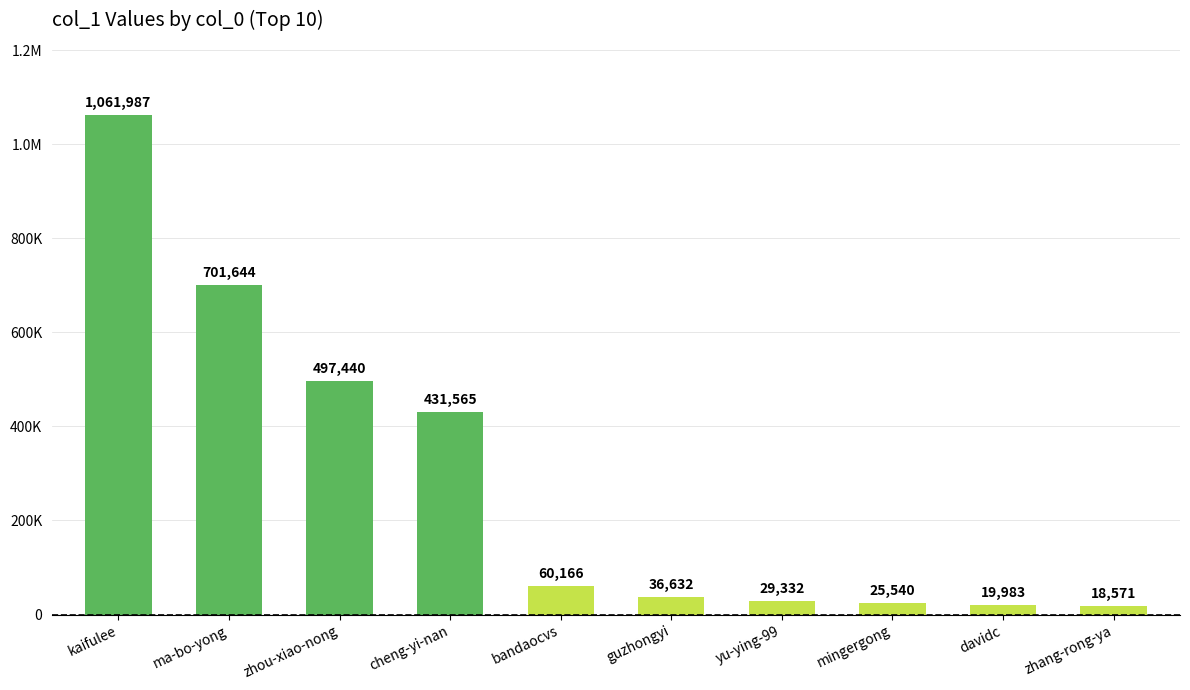

What is the label of the 10th bar from the left?

zhang-rong-ya